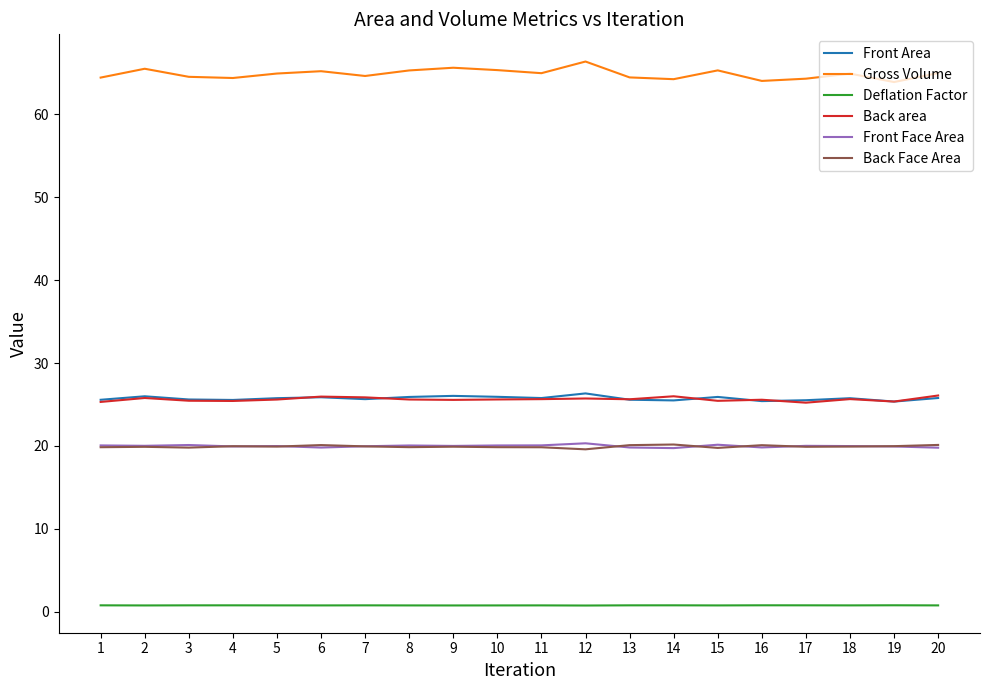

Is this an area chart (filled region under the line)?

No